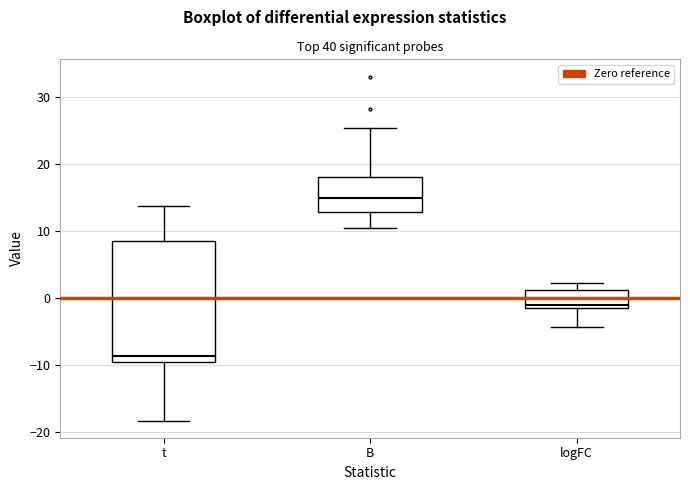

Which box is the tallest, from its lower edge to its upper edge?

t